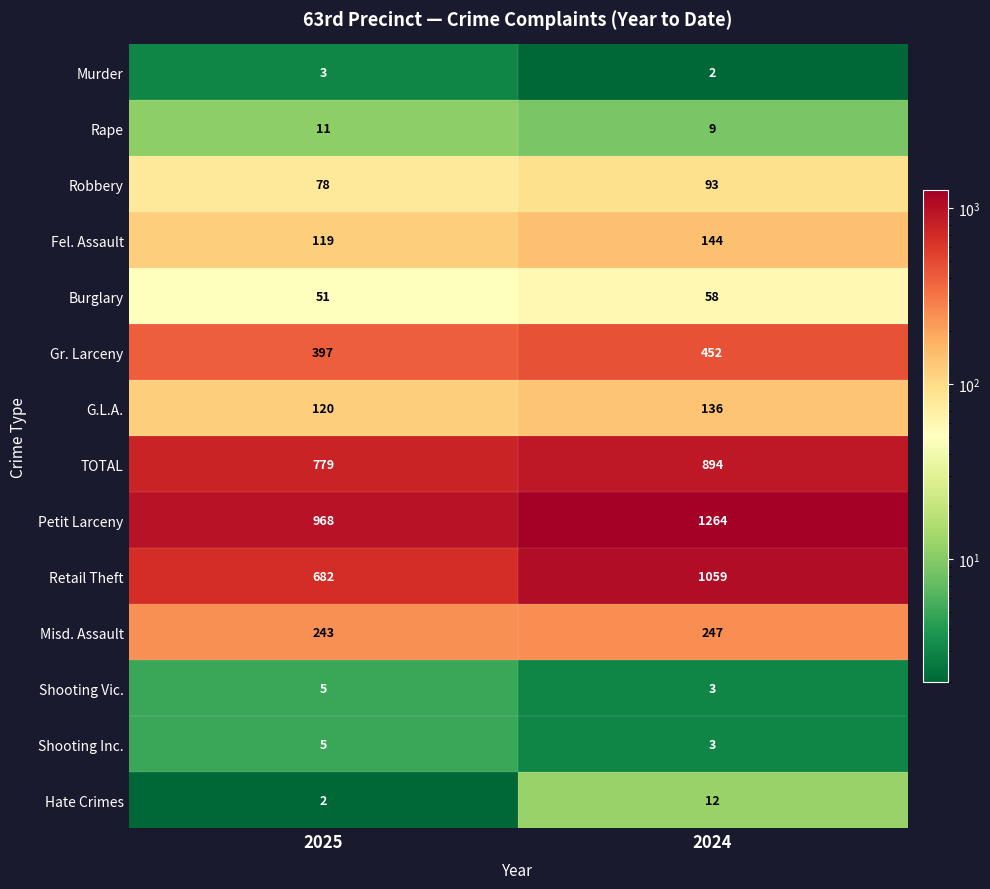

True or false: Shooting Inc. has a value of 3 at 2024.

True